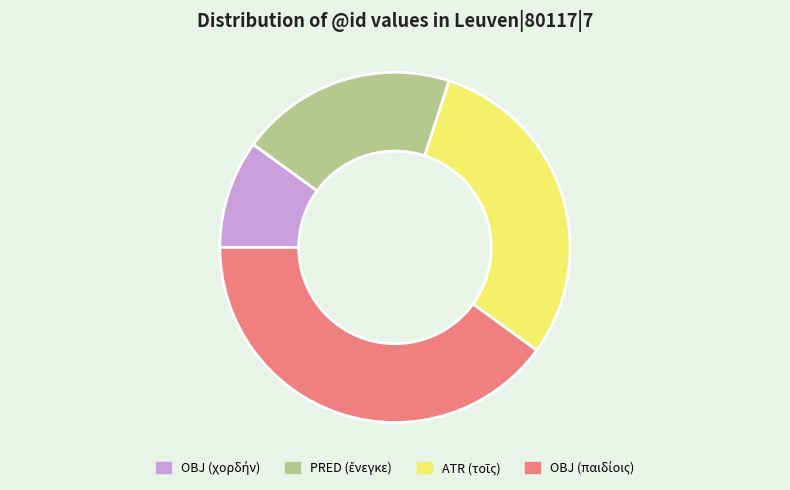

Does any single category account for the majority?

No